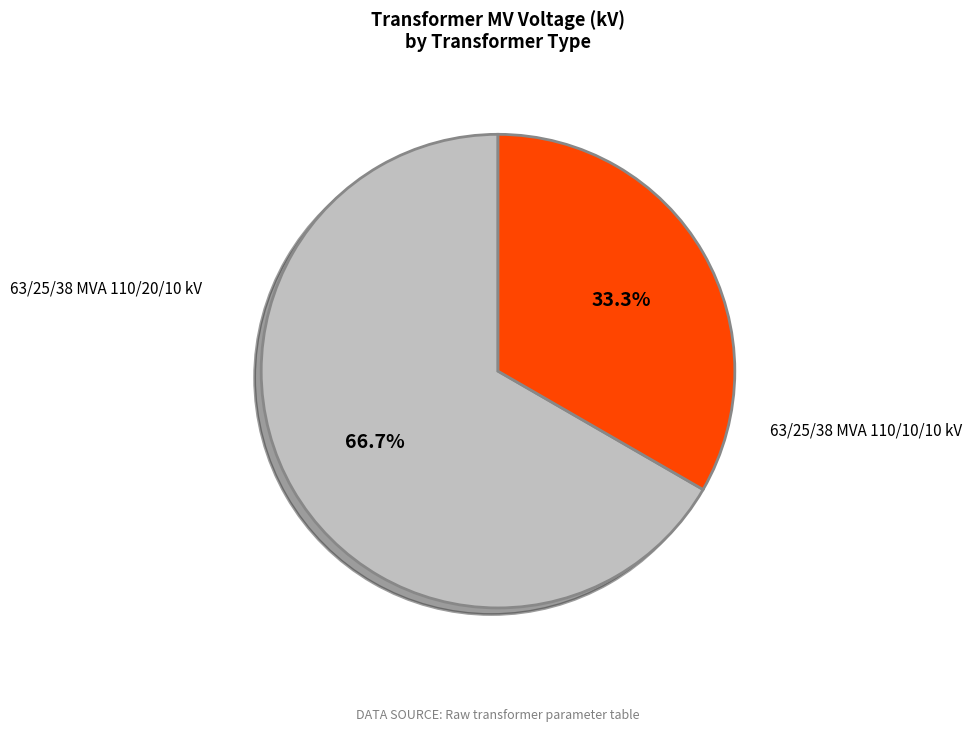

Is there any slice that represents more than half of the pie?

Yes